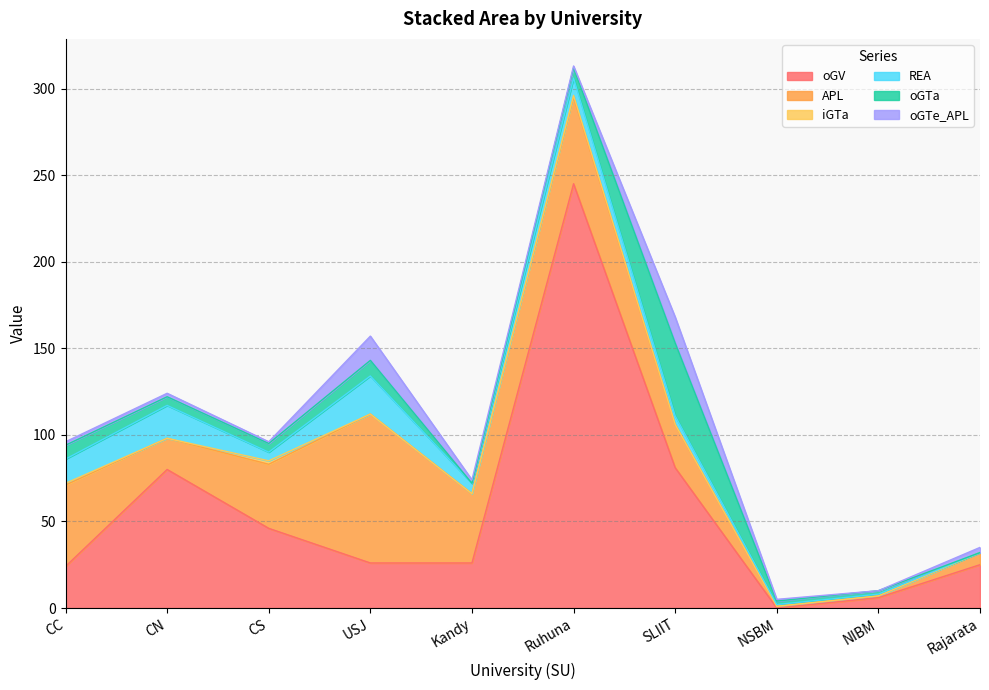

The value of oGV at Kandy is 43. True or false?

False